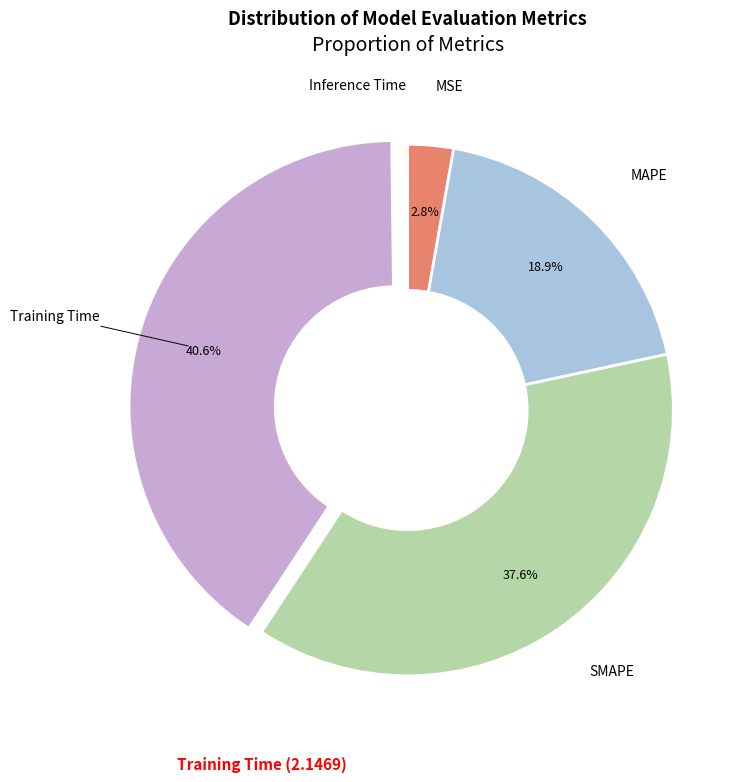

Is there a majority slice in this chart?

No